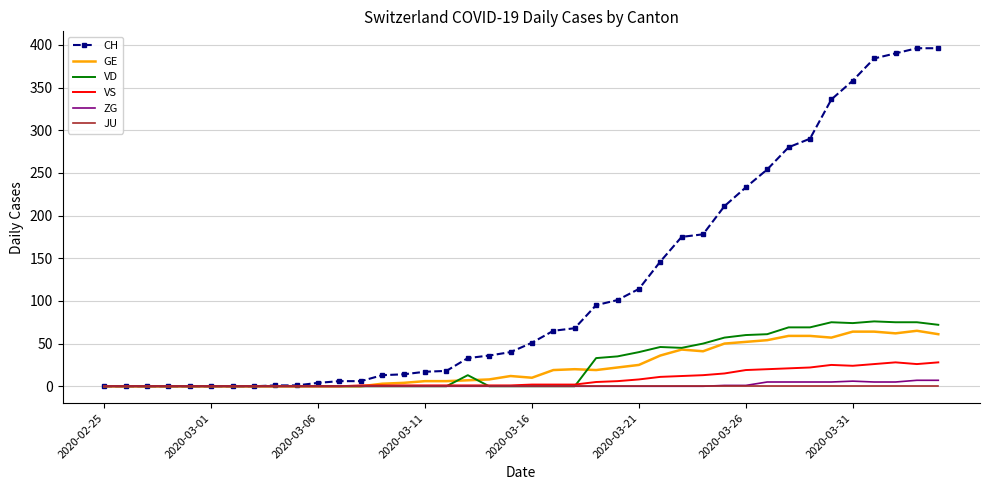

Which series has the largest total across all categories?

CH